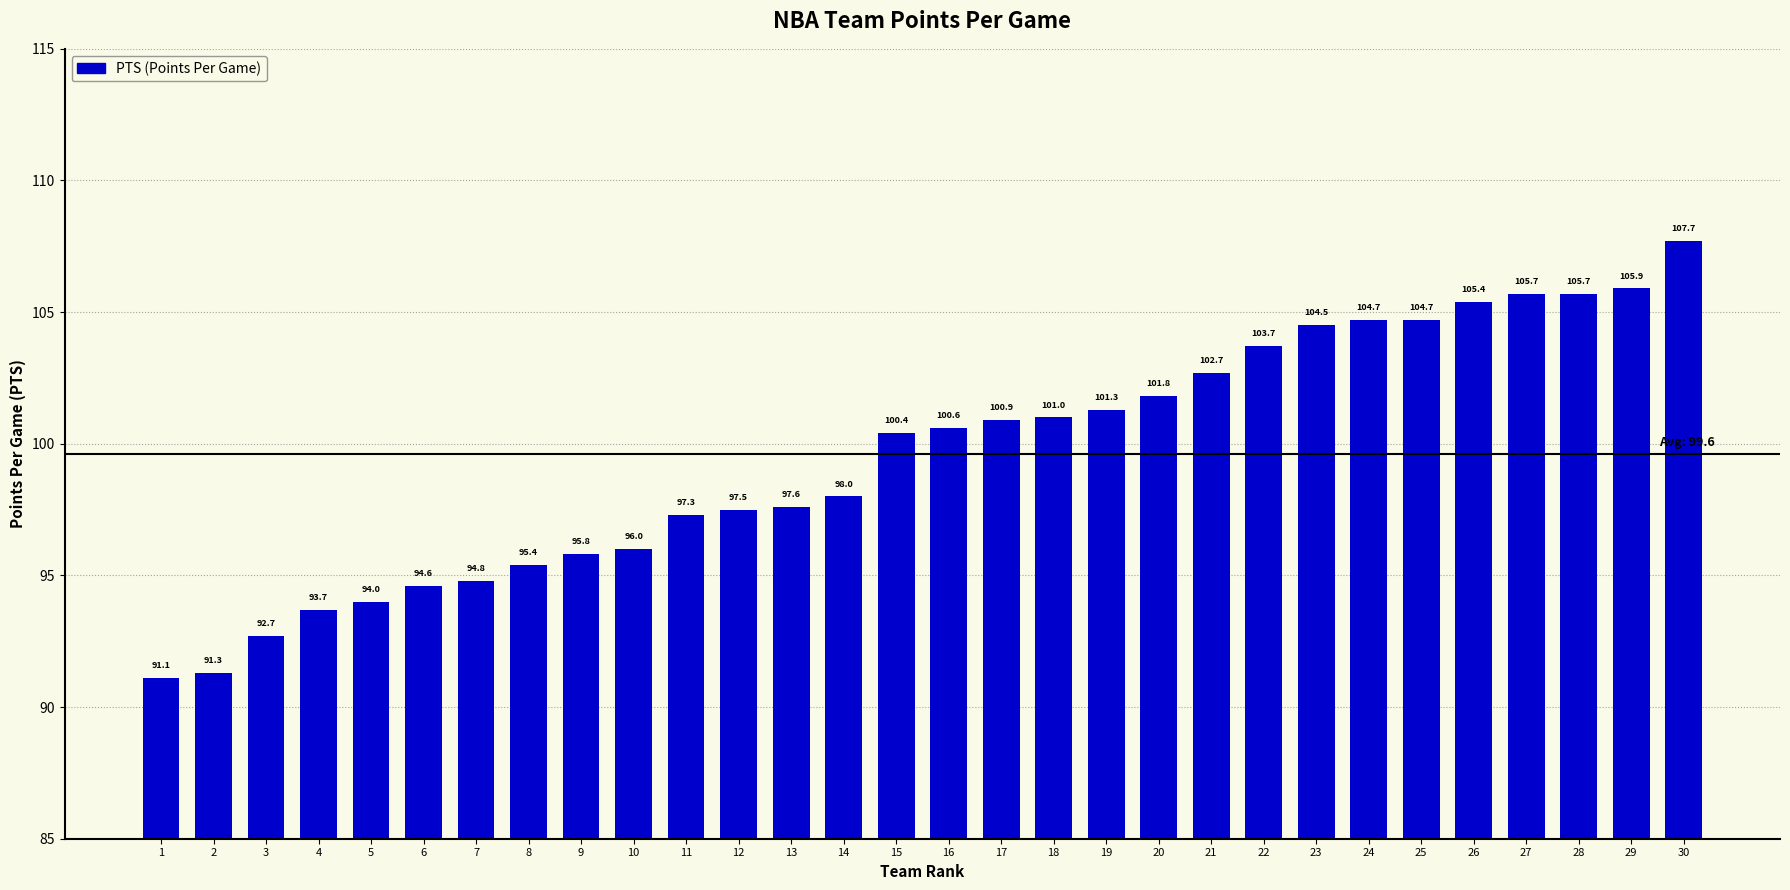

The value at 22 is 70.8. True or false?

False